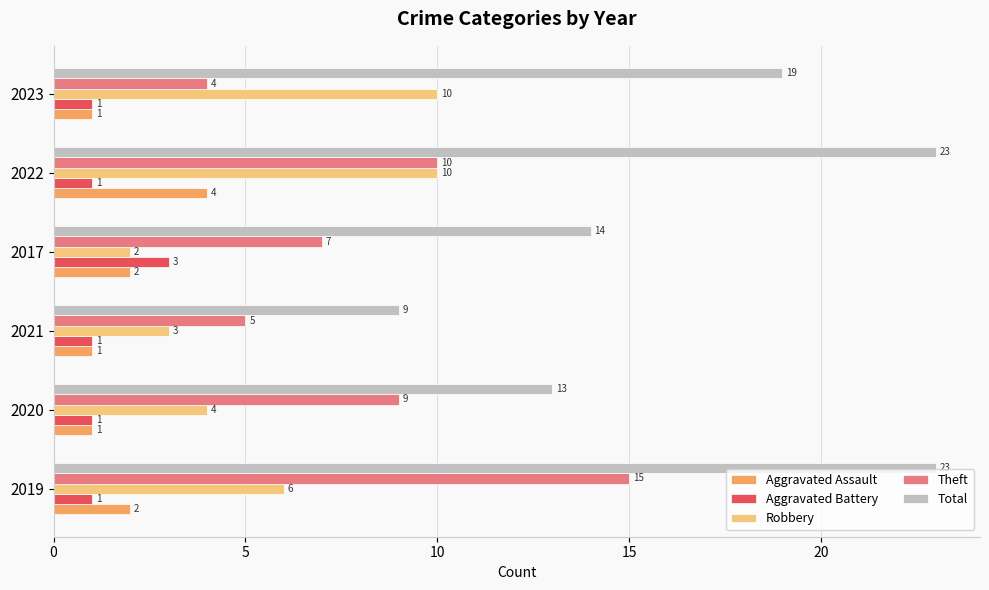

What is the difference between the Robbery values at 2022 and 2021?

7